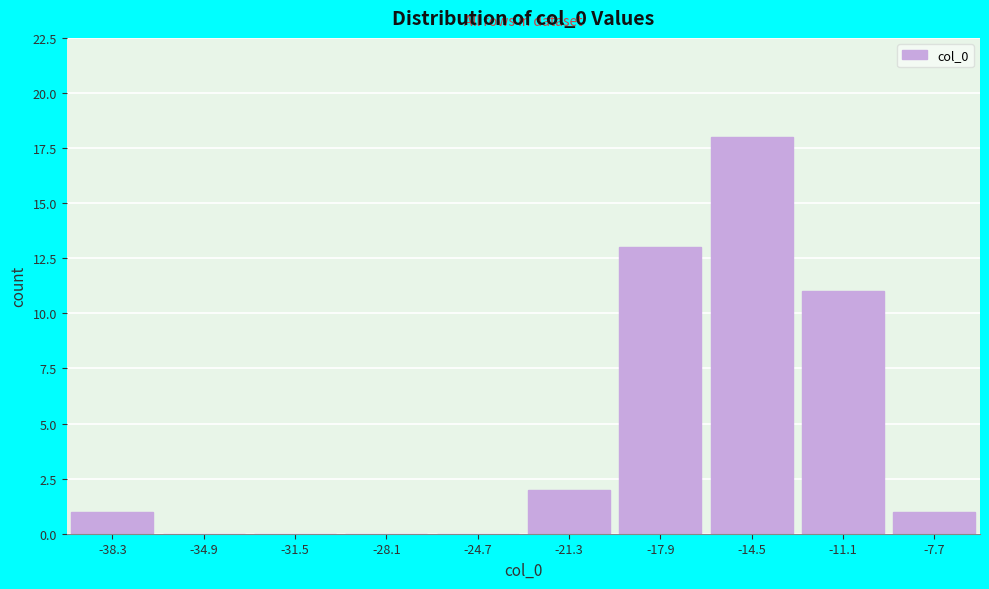

Reading left to right, list every bar in this chart as the range it spans on the x-axis followed by its height. Neither the bar edges nor the heights are printed on the chart, so give them approximately, as read against the axes.

-40.0 to -36.6: 1
-36.6 to -33.2: 0
-33.2 to -29.8: 0
-29.8 to -26.4: 0
-26.4 to -23.0: 0
-23.0 to -19.6: 2
-19.6 to -16.2: 13
-16.2 to -12.8: 18
-12.8 to -9.4: 11
-9.4 to -6.0: 1